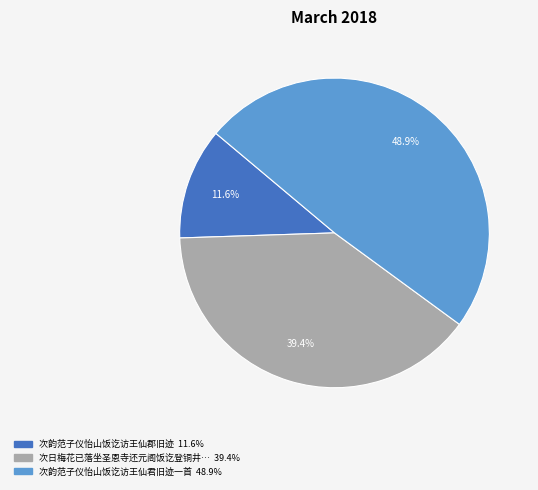

Is there any slice that represents more than half of the pie?

No